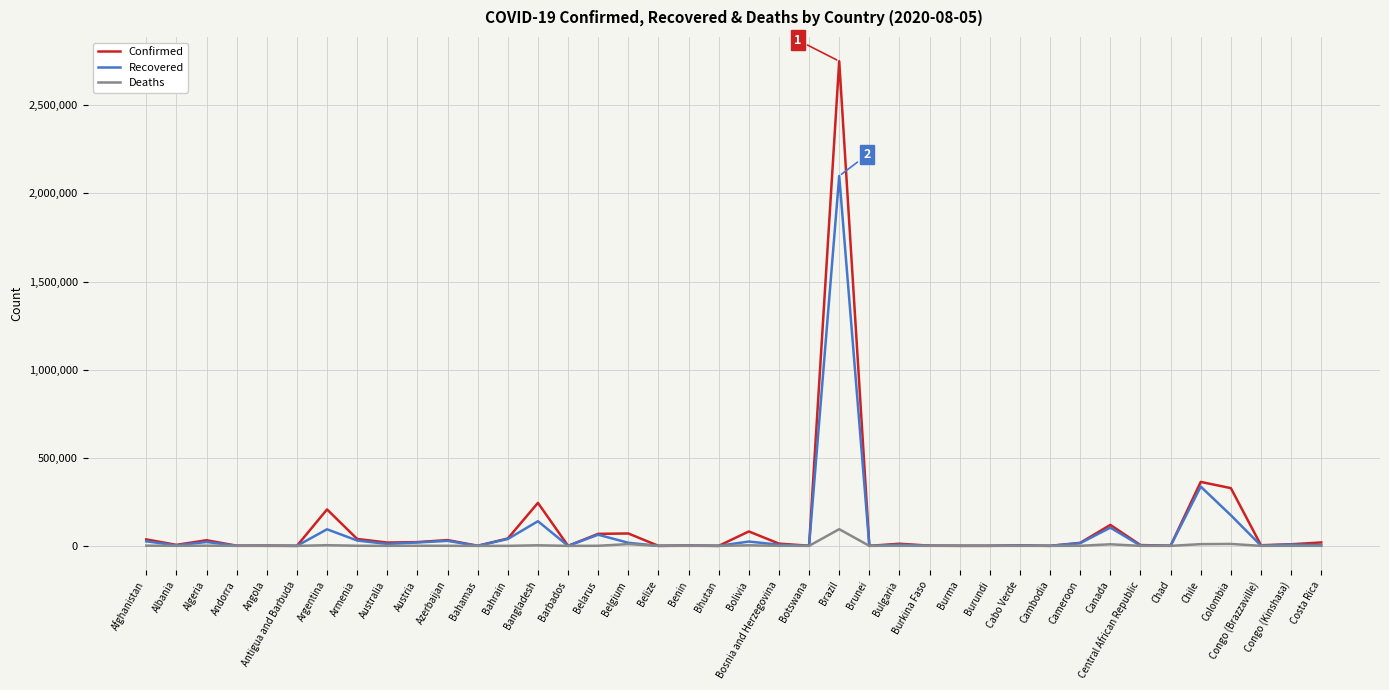

Rank the series by their maximum value, from highest to lowest.

Confirmed, Recovered, Deaths